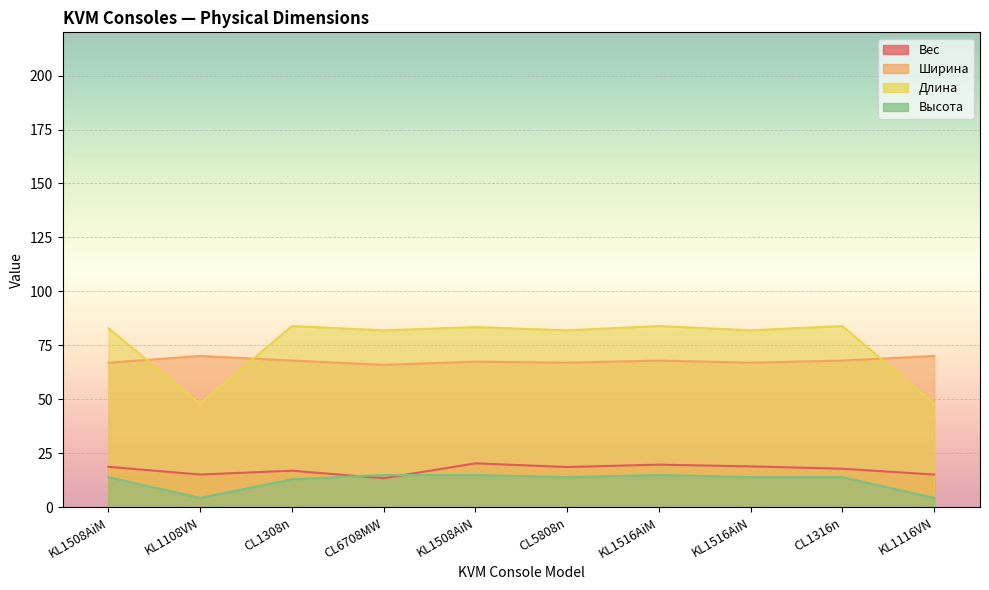

How many distinct data groups are displayed?

4